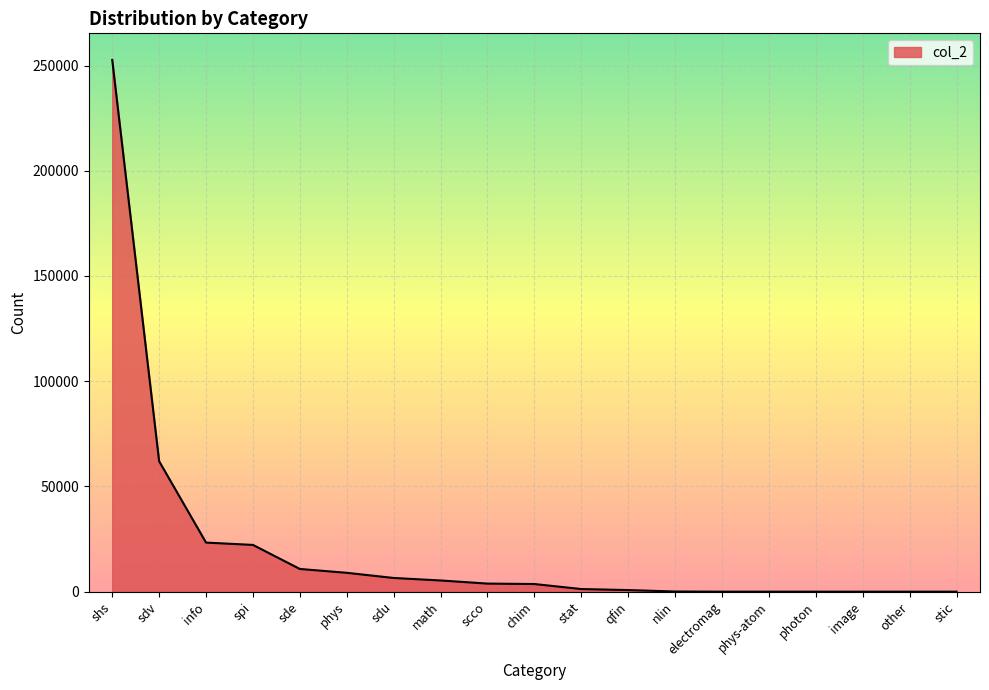

What is the sum of the values at sdv and other?

61971